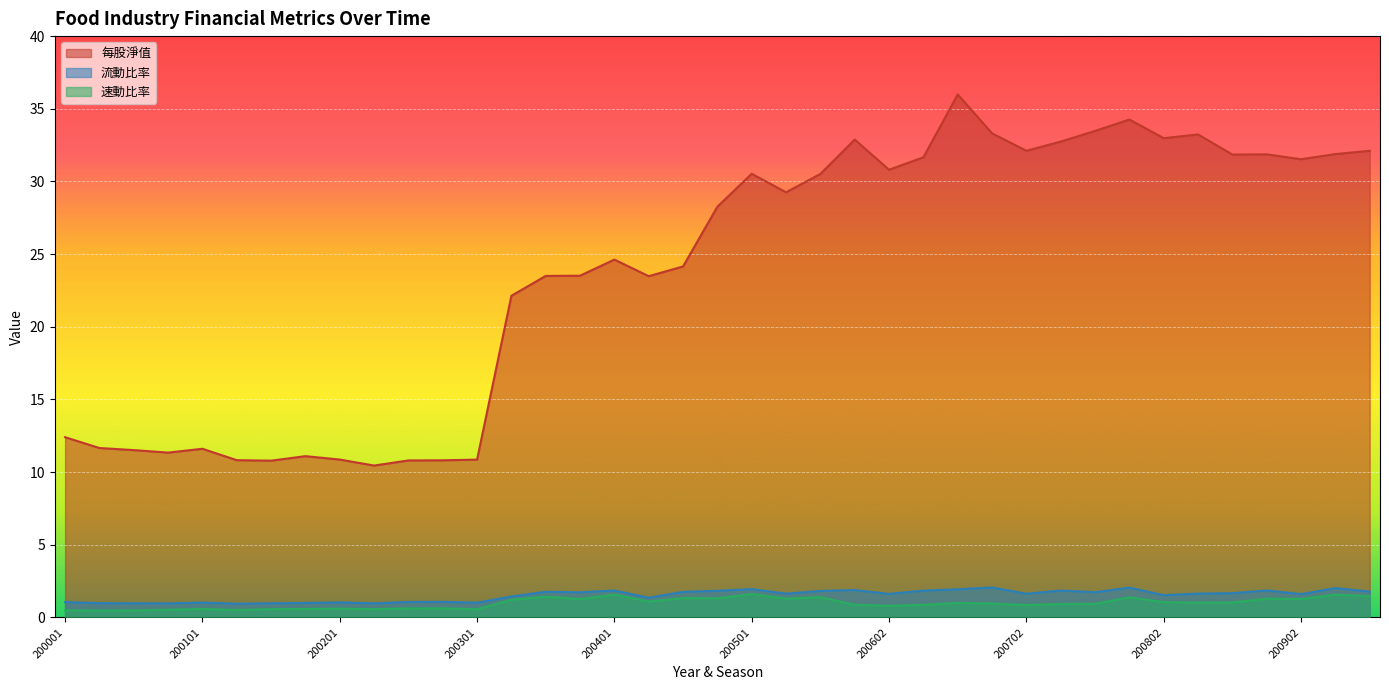

True or false: 每股淨值 has more than 1 interior local peaks.

True